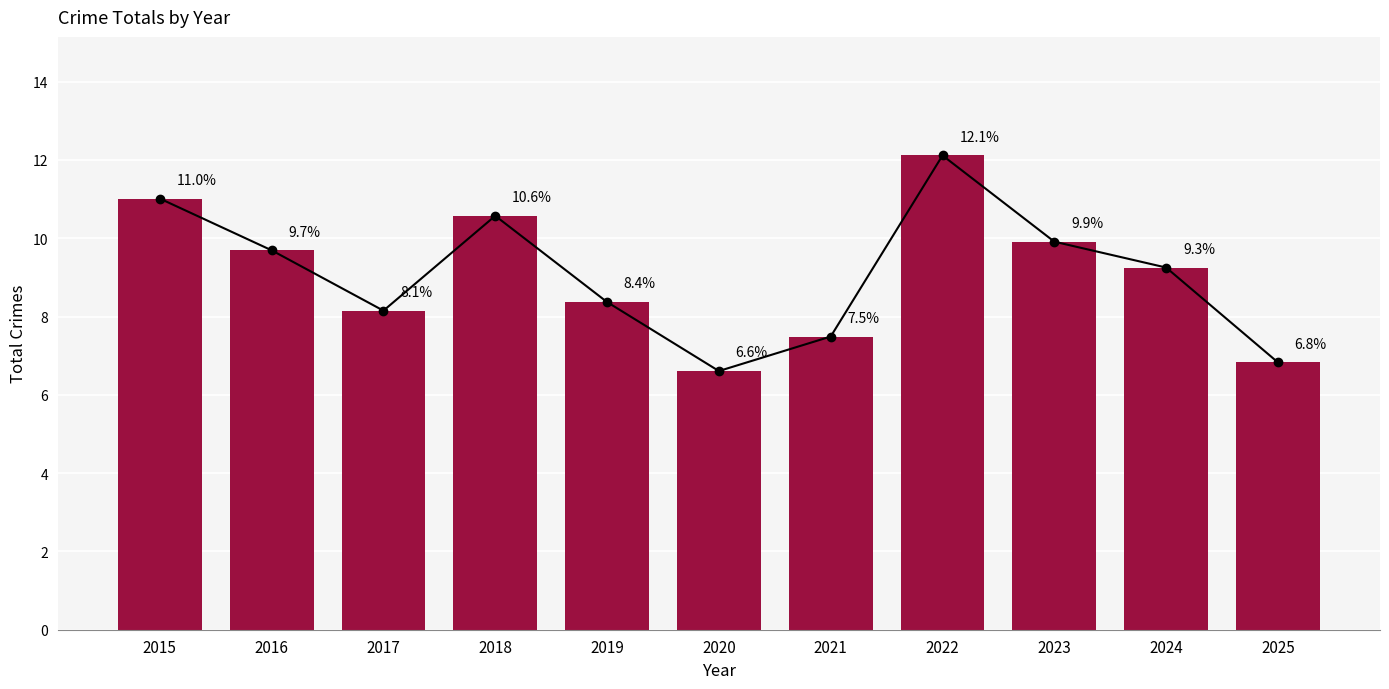

What is the difference between the second highest and second lowest values?

4.2